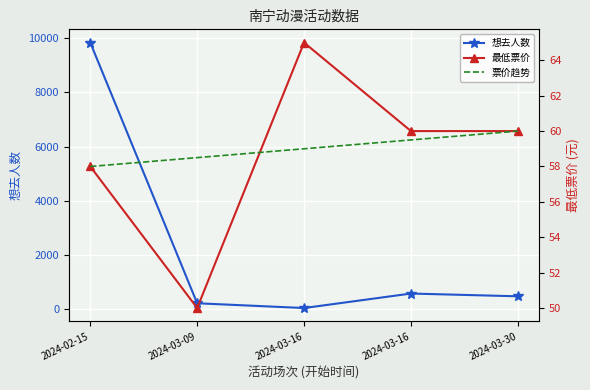

Is the value of 最低票价 at 2024-03-30 greater than the value of 票价趋势 at 2024-03-30?

No